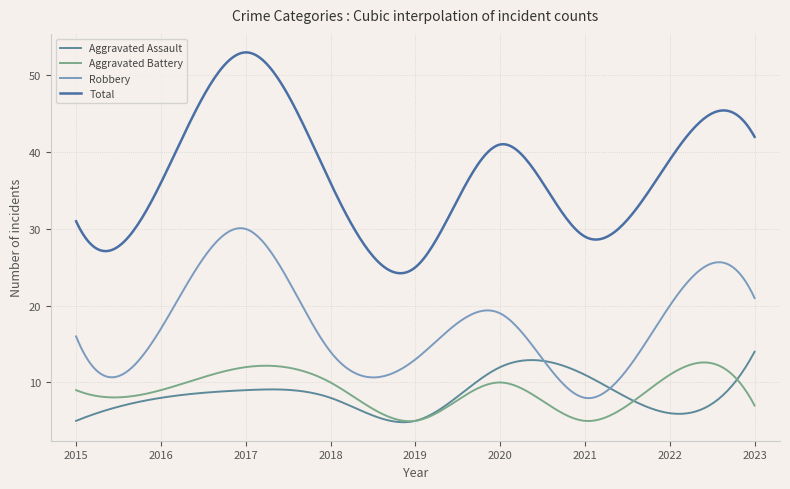

At how many categories does at least one series exceed 52?

1